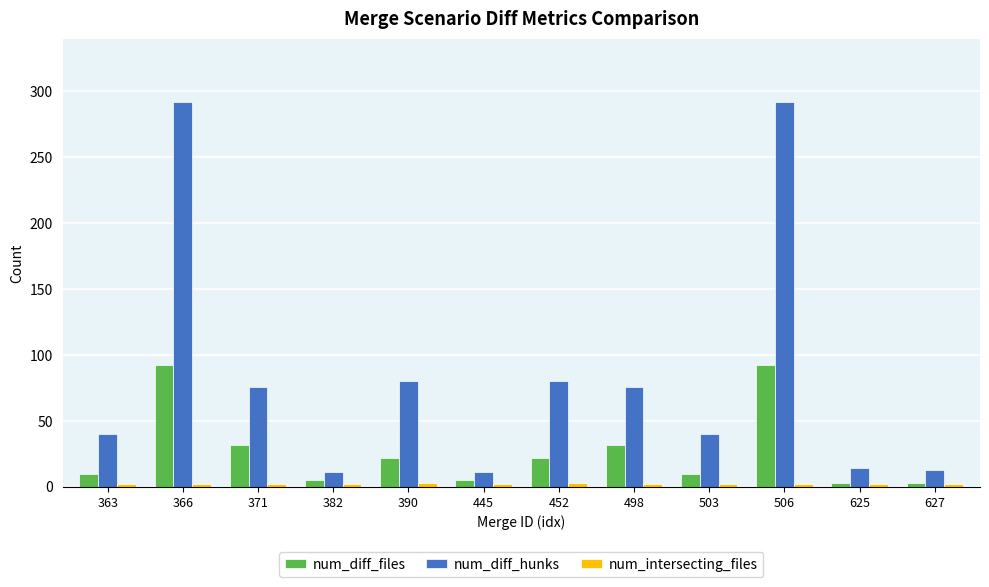

How many bars are there in each group?

3